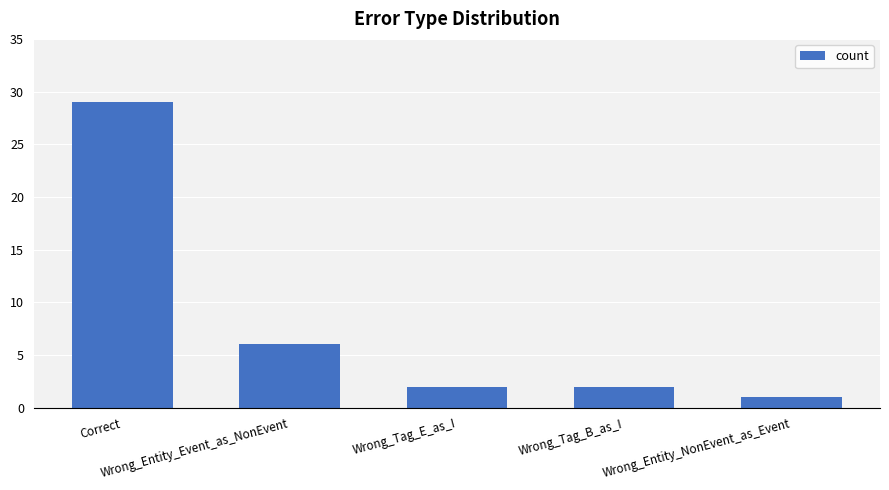

What position from the left is Wrong_Tag_B_as_I?

4